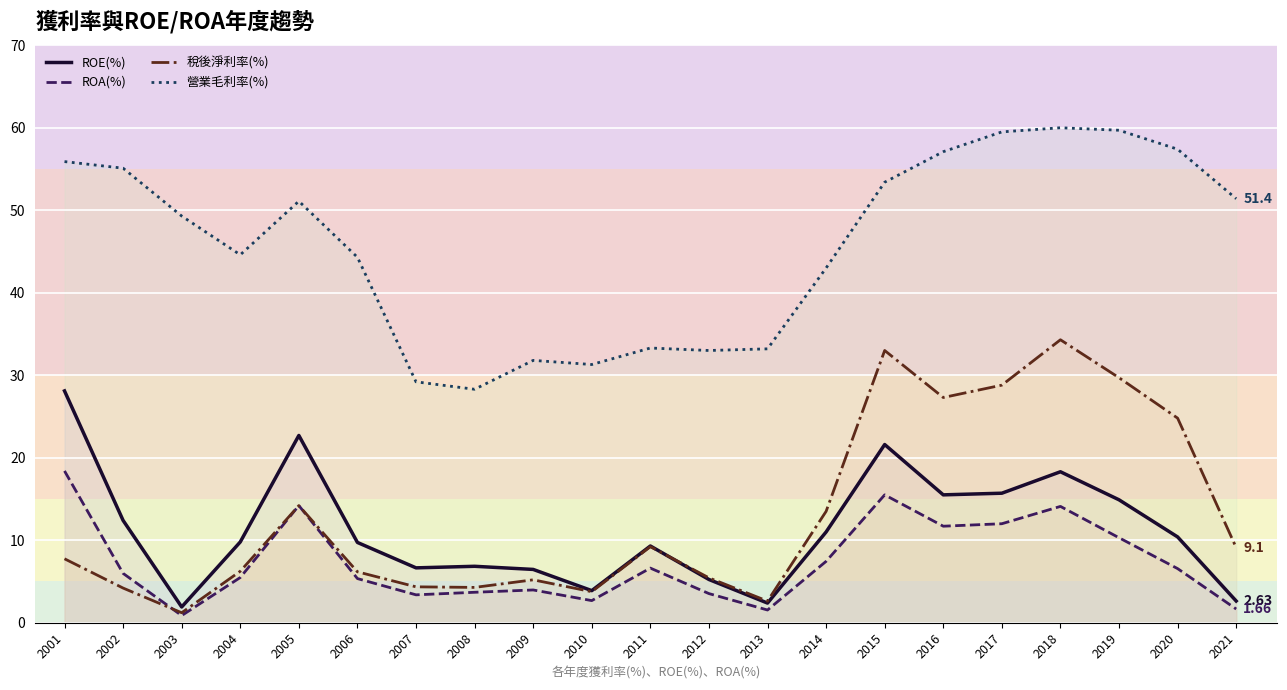

At how many categories does at least one series exceed 5?

21